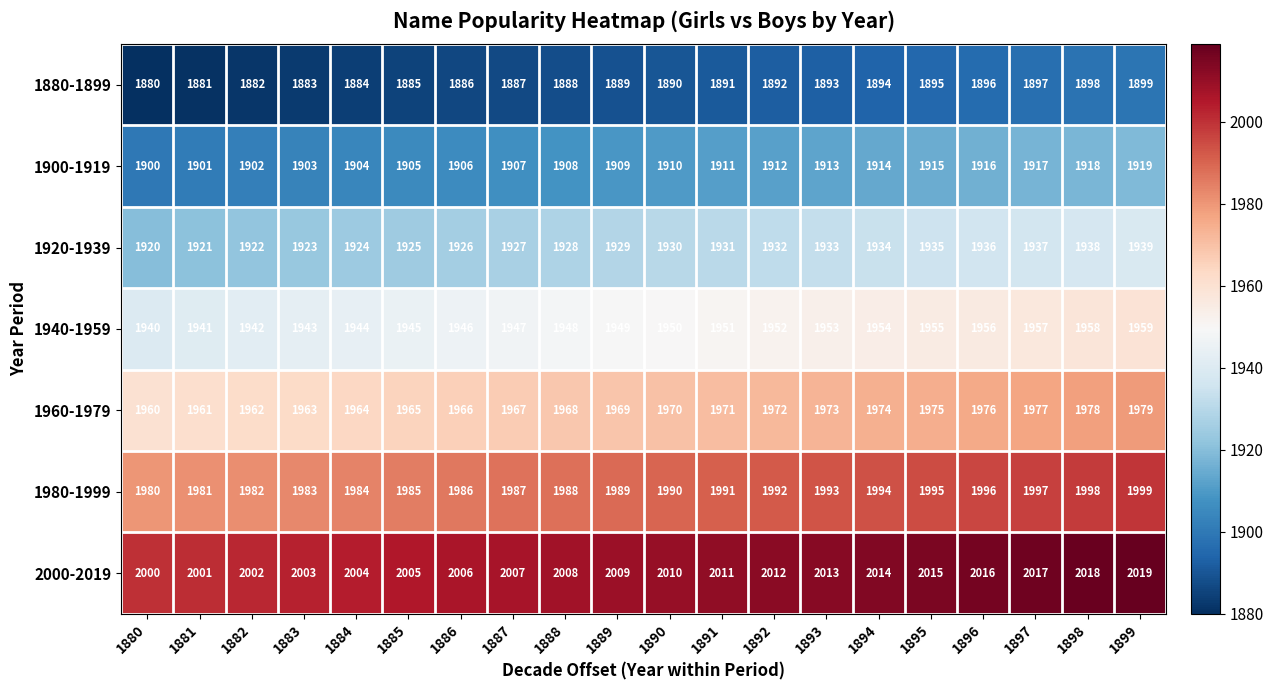

The value of 2000-2019 at 1891 is 2011. True or false?

True